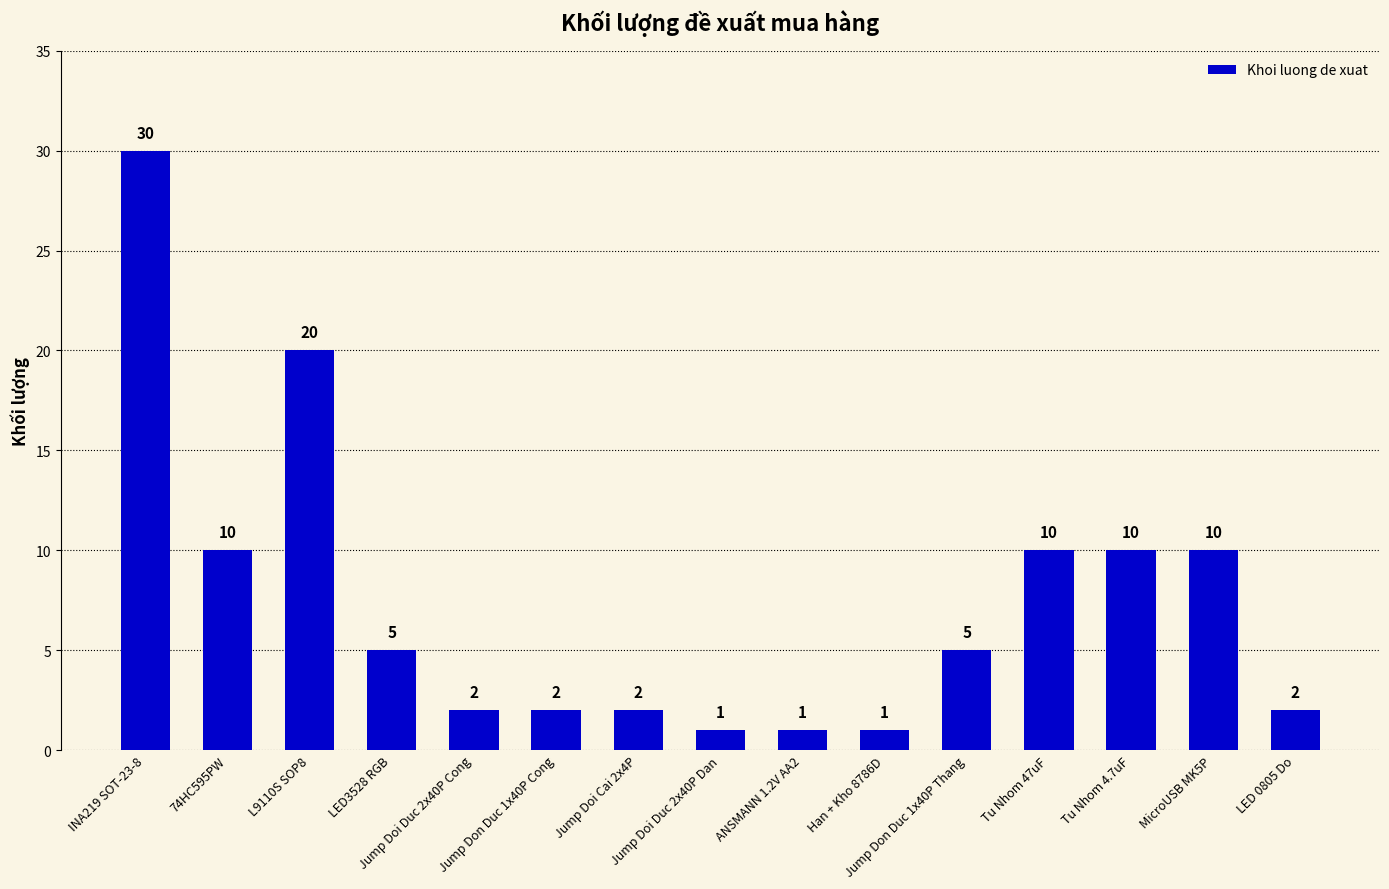

What is the label of the 6th bar from the right?

Han + Kho 8786D